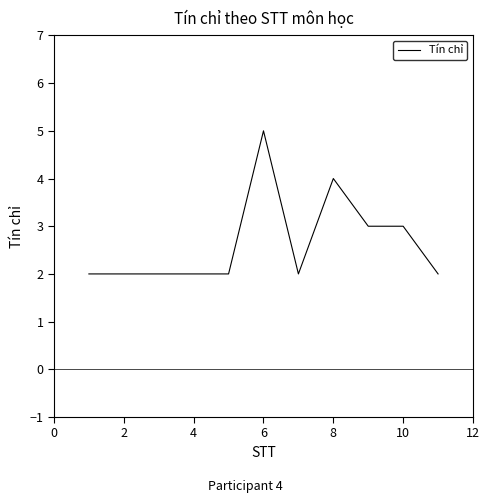

What is the difference between the maximum and minimum values?

3